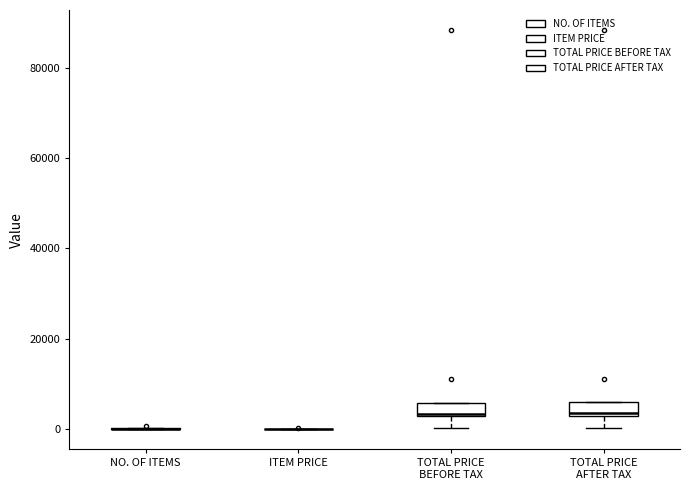

Where is the upper edge of the box for TOTAL PRICE AFTER TAX on the y-axis? The values are not printed on the chart, so give them approximately, as read against the axis.

6000